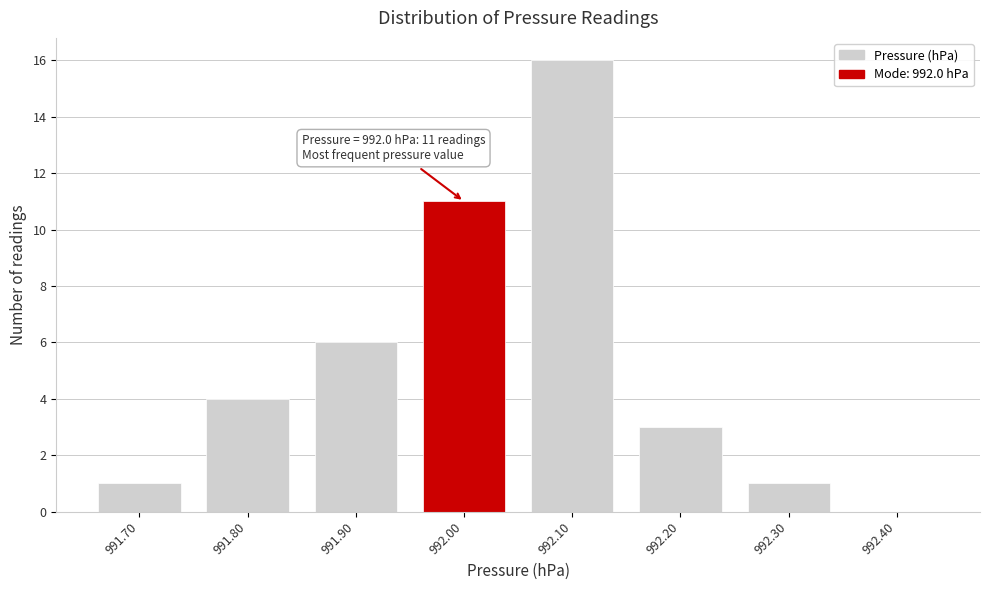

Over which range of the x-axis is the bar tallest?

992.05 to 992.15